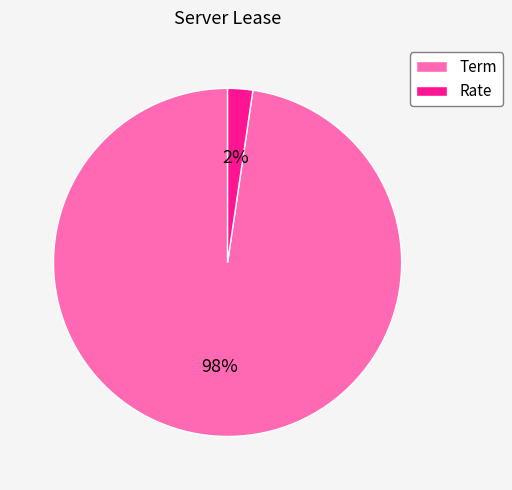

Is there any slice that represents more than half of the pie?

Yes